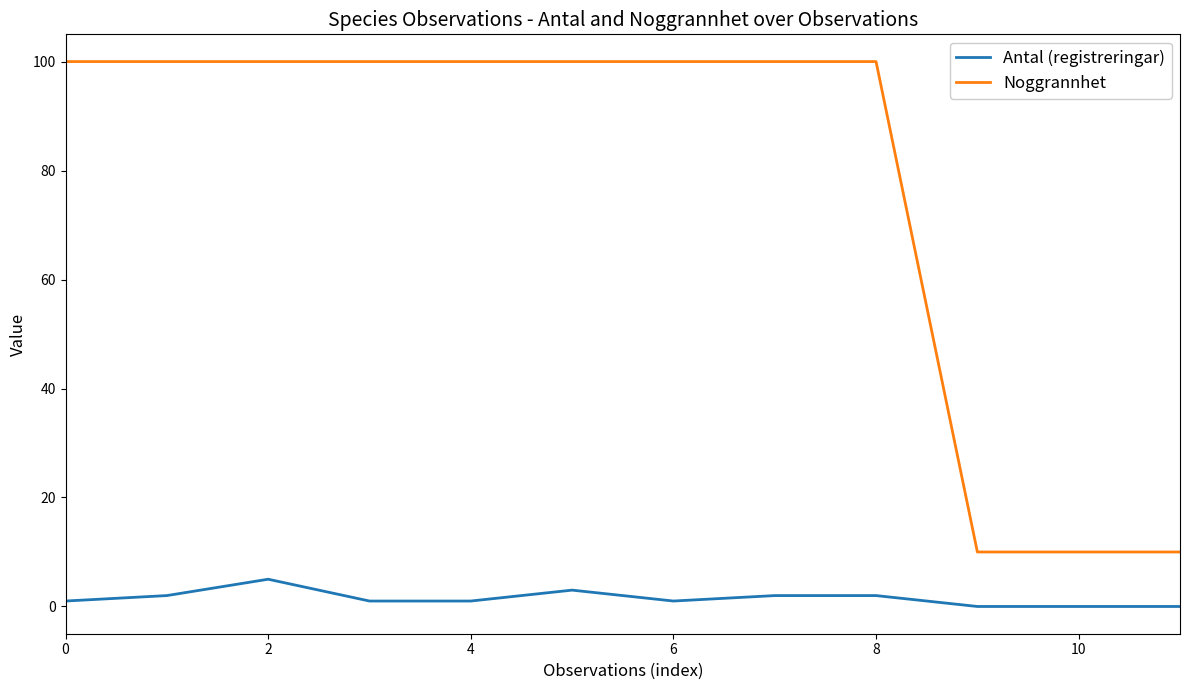

Count the number of data series in this chart.

2